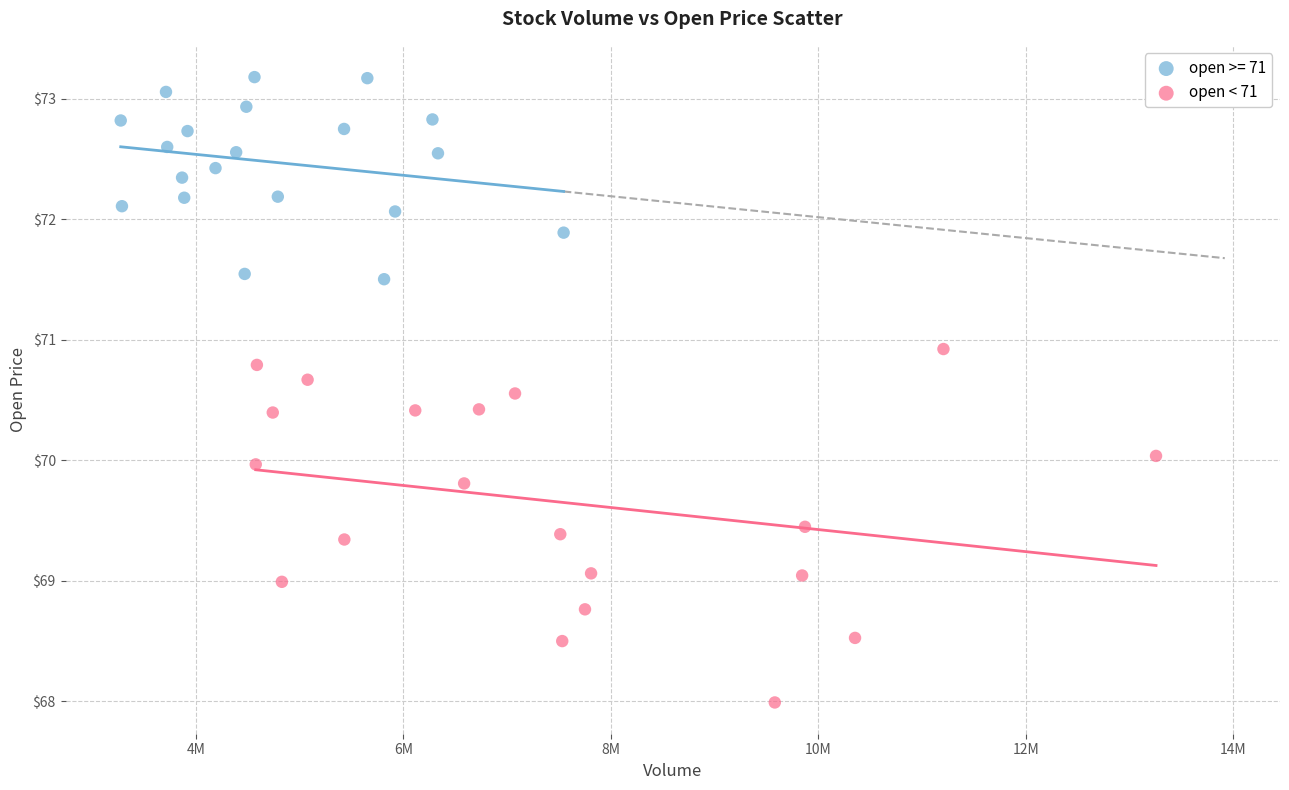

Which series contains the highest Y value?

open >= 71